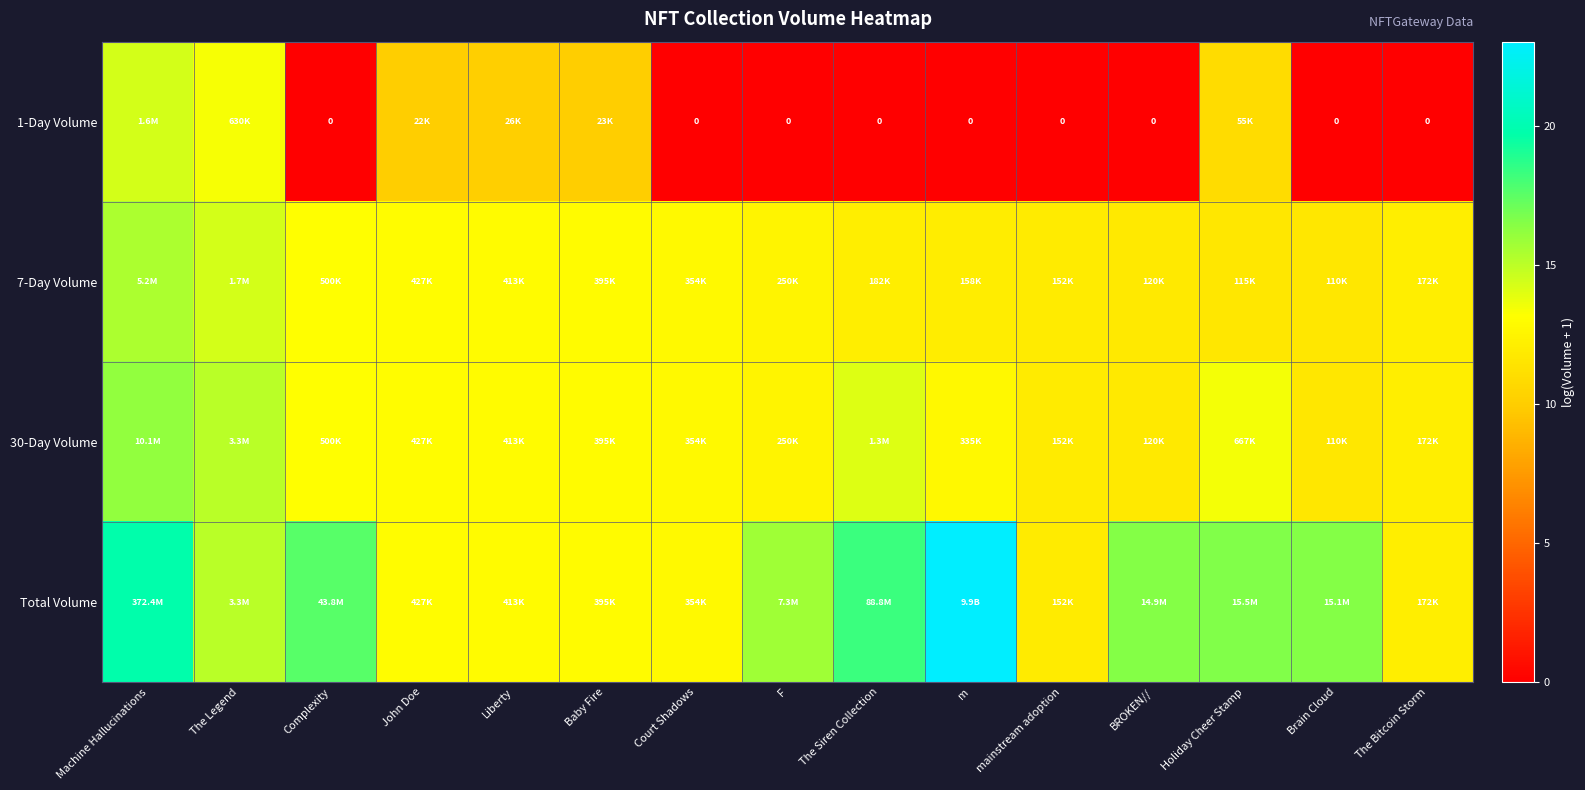

Between mainstream adoption and John Doe, which is larger?

John Doe